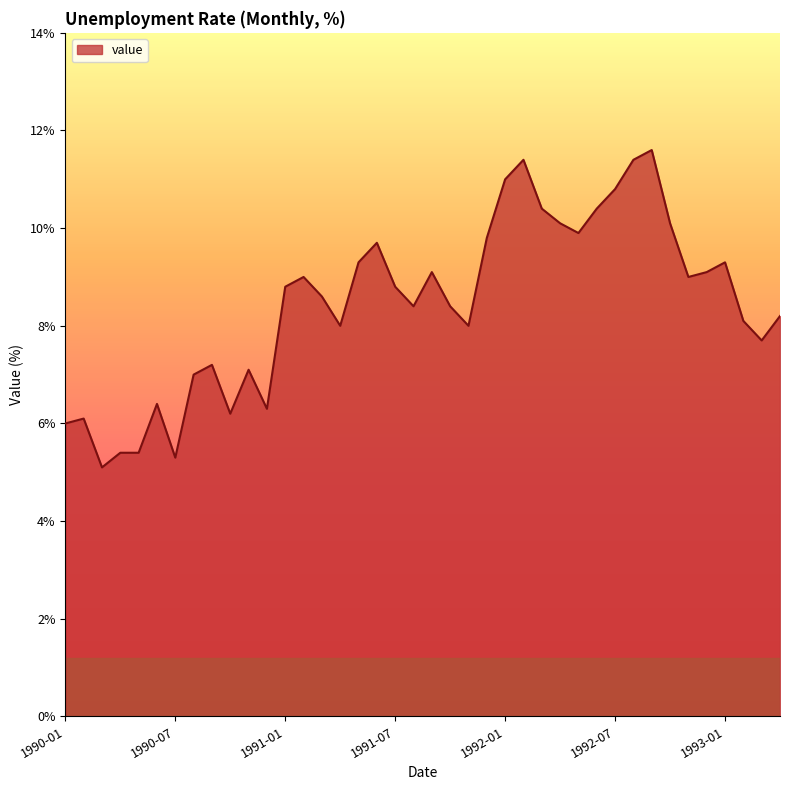

What is the minimum value shown in the chart?

5.1